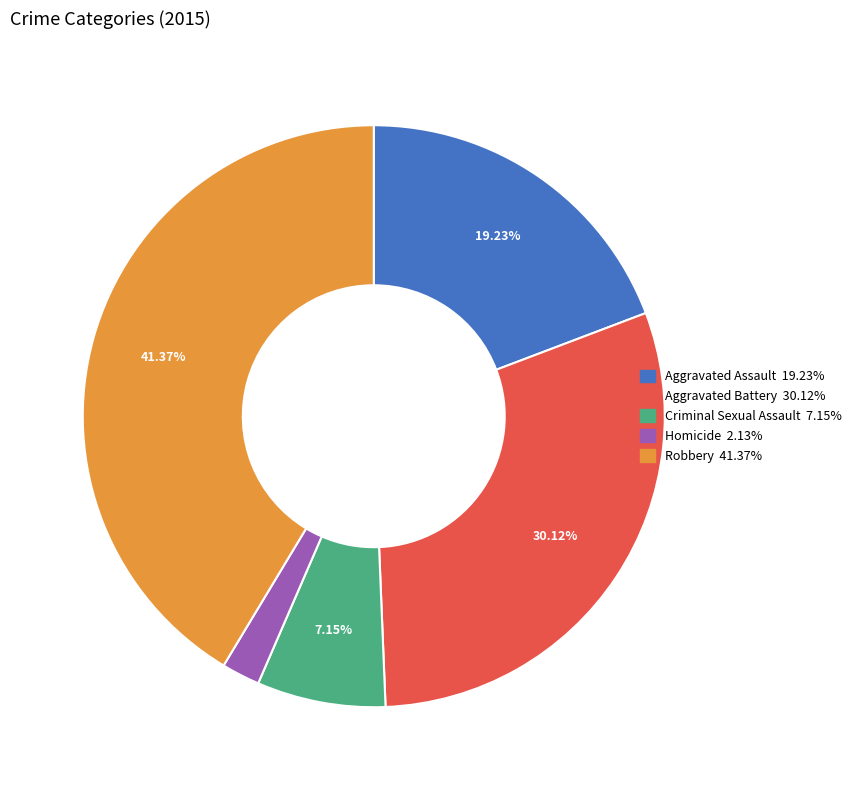

What is the largest slice in the pie chart?

Robbery